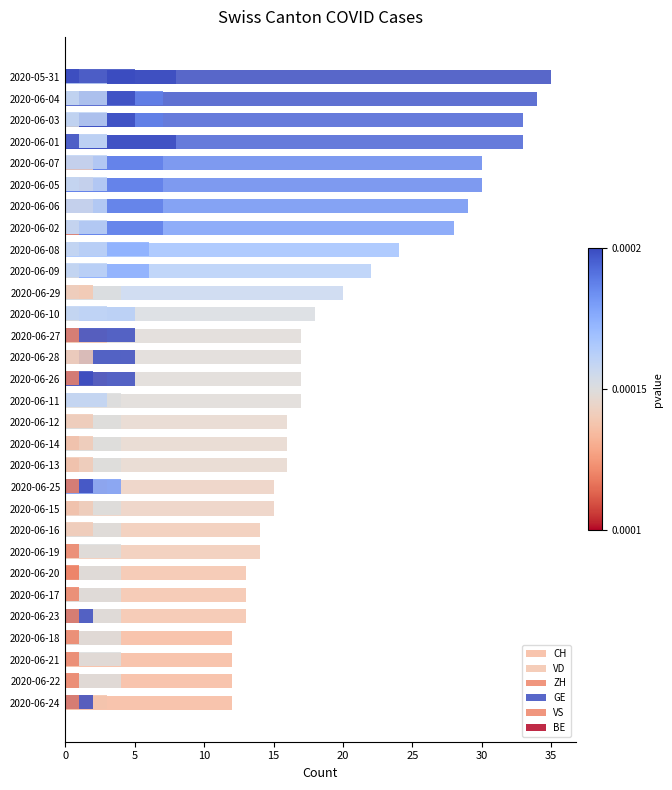

Reading left to right, what are all the values shown in this chart?

CH: 12	12	12	12	13	13	13	14	14	15	15	16	16	16	17	17	17	17	18	20	22	24	28	29	30	30	33	33	34	35
VD: 3	4	4	4	4	4	4	4	4	4	3	4	4	4	4	3	4	3	5	4	6	6	7	7	7	7	8	7	7	8
ZH: 1	1	0	0	1	0	1	0	0	1	4	1	1	0	0	5	5	5	0	2	0	0	1	2	2	2	3	5	5	3
GE: 2	1	0	0	2	0	0	1	0	0	2	0	0	1	1	2	1	0	1	1	1	1	1	0	1	0	0	1	1	0
VS: 1	1	1	1	1	1	1	1	2	2	1	2	2	2	3	1	2	1	3	2	3	3	3	3	3	3	3	3	3	5
BE: 0	0	0	0	0	0	0	0	0	0	0	0	0	0	0	0	0	0	0	0	0	0	0	0	0	0	1	0	0	1